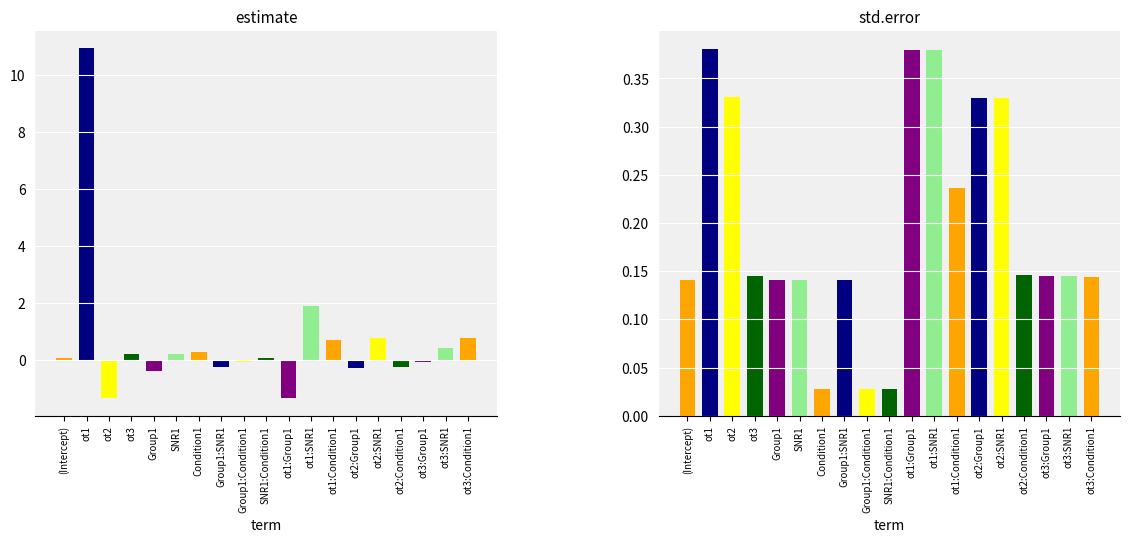

How many groups of bars are there?

19